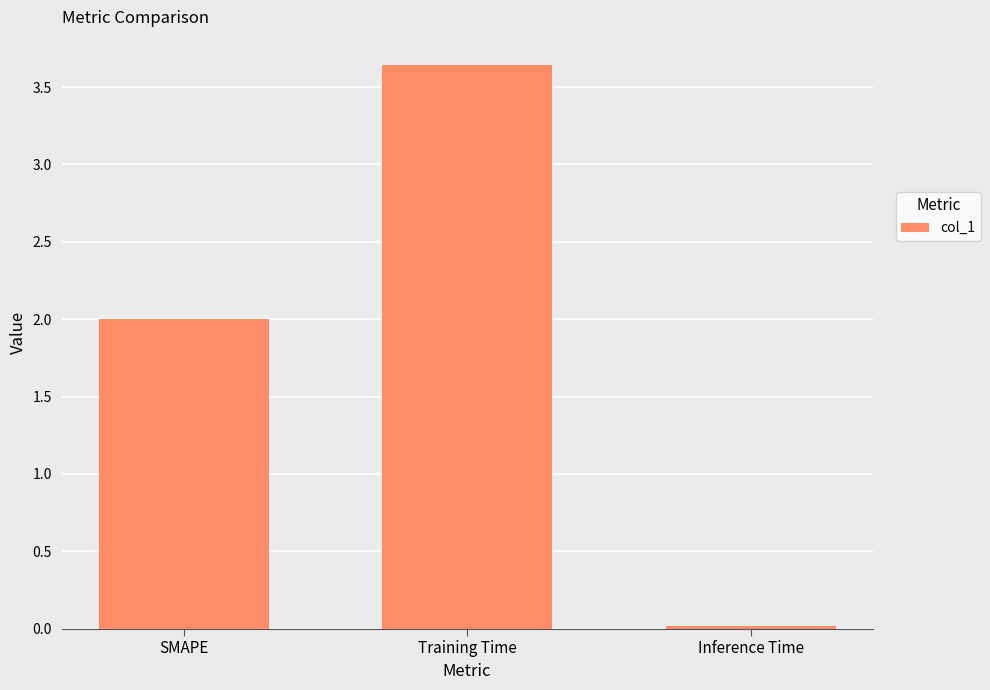

What is the change in value from SMAPE to Training Time?

+1.6